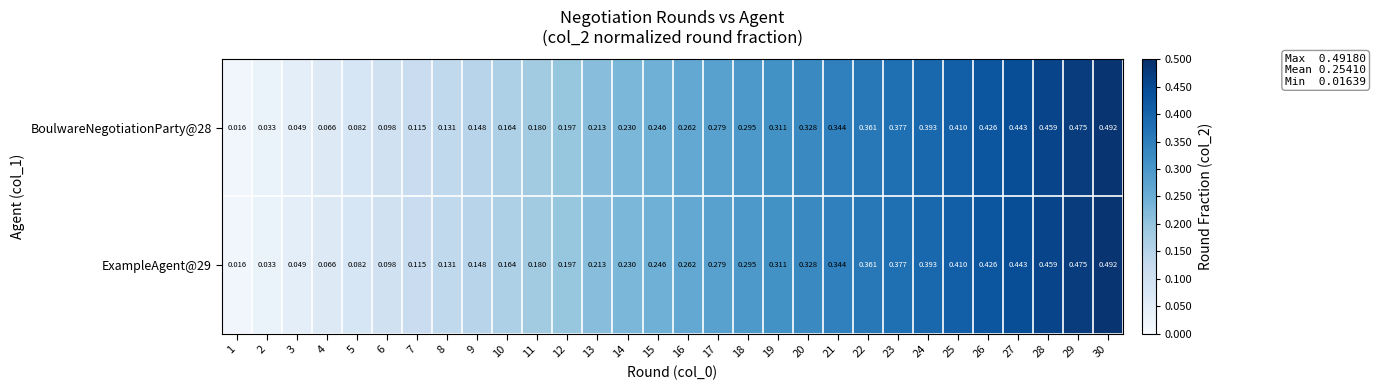

Reading left to right, extract all data points from this chart.

BoulwareNegotiationParty@28: 1=0.0	2=0.0	3=0.0	4=0.1	5=0.1	6=0.1	7=0.1	8=0.1	9=0.1	10=0.2	11=0.2	12=0.2	13=0.2	14=0.2	15=0.2	16=0.3	17=0.3	18=0.3	19=0.3	20=0.3	21=0.3	22=0.4	23=0.4	24=0.4	25=0.4	26=0.4	27=0.4	28=0.5	29=0.5	30=0.5
ExampleAgent@29: 1=0.0	2=0.0	3=0.0	4=0.1	5=0.1	6=0.1	7=0.1	8=0.1	9=0.1	10=0.2	11=0.2	12=0.2	13=0.2	14=0.2	15=0.2	16=0.3	17=0.3	18=0.3	19=0.3	20=0.3	21=0.3	22=0.4	23=0.4	24=0.4	25=0.4	26=0.4	27=0.4	28=0.5	29=0.5	30=0.5